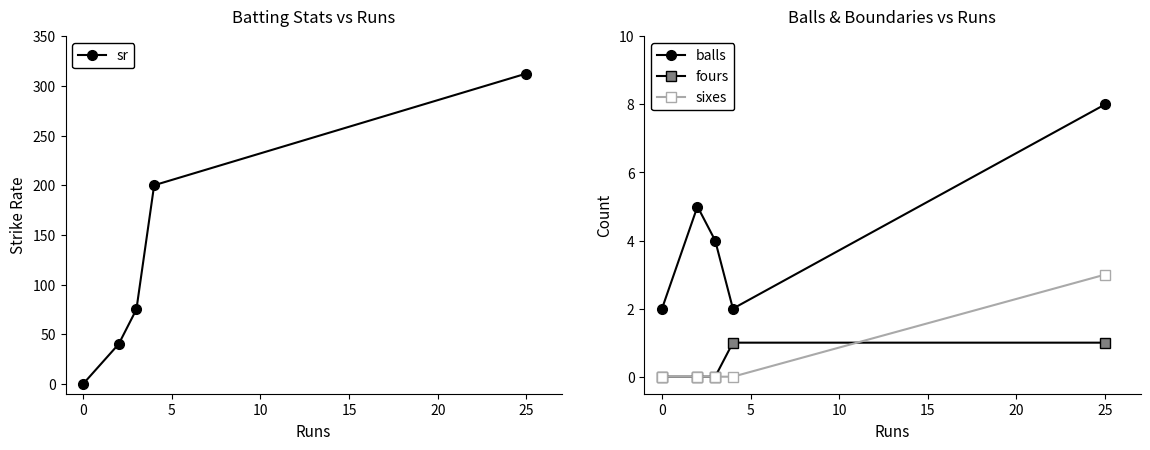

Reading right to left, what are all the values shown in this chart?

sr: 312.5	200.0	75.0	40.0	0.0
balls: 8.0	2.0	4.0	5.0	2.0
fours: 1.0	1.0	0.0	0.0	0.0
sixes: 3.0	0.0	0.0	0.0	0.0